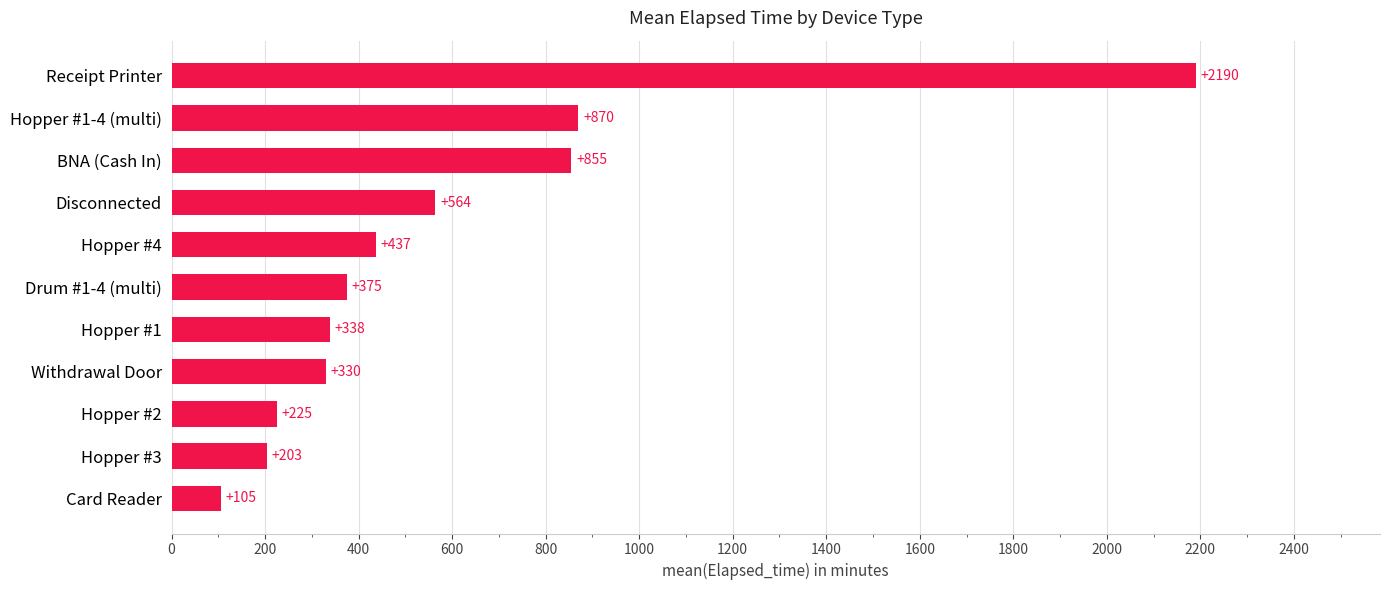

What is the difference between the maximum and minimum values?

2085